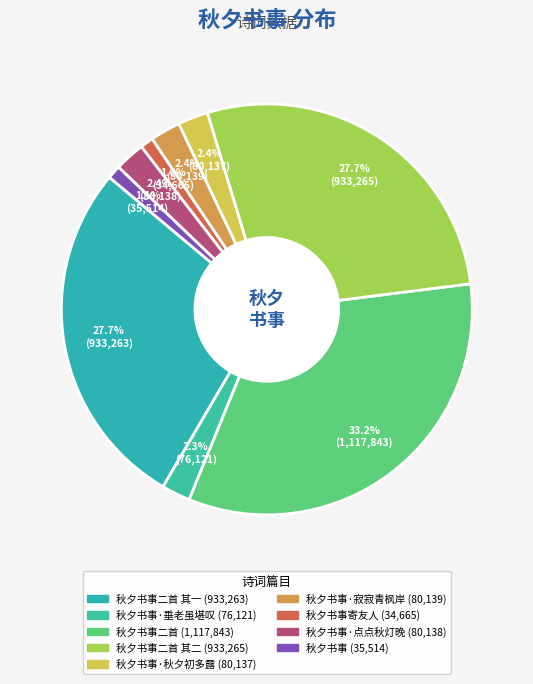

How many segments does this pie chart have?

9